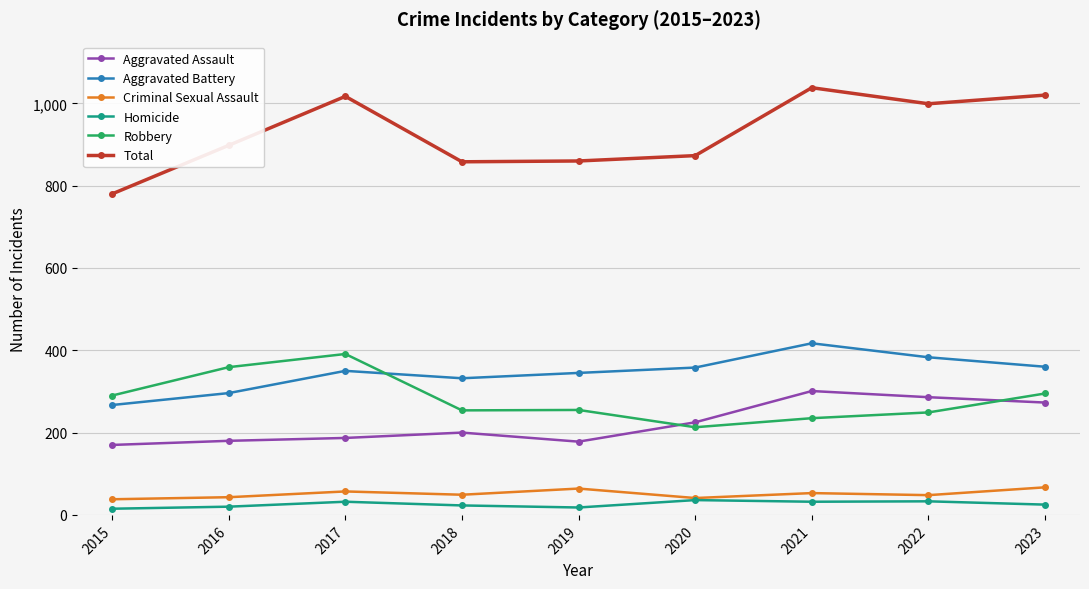

At 2017, list the series in order from smallest to largest.

Homicide, Criminal Sexual Assault, Aggravated Assault, Aggravated Battery, Robbery, Total